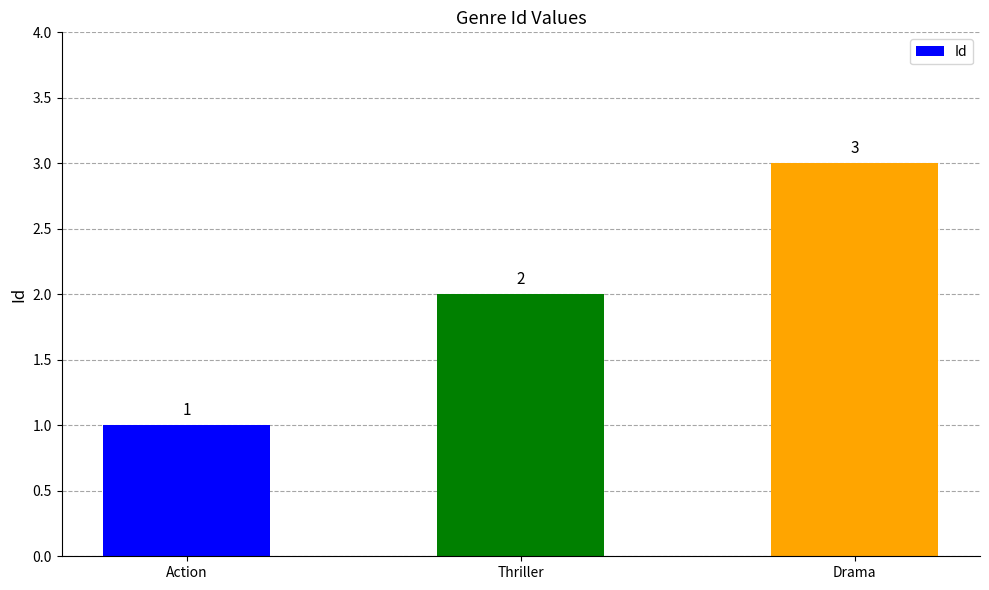

Rank the categories by value from lowest to highest.

Action, Thriller, Drama